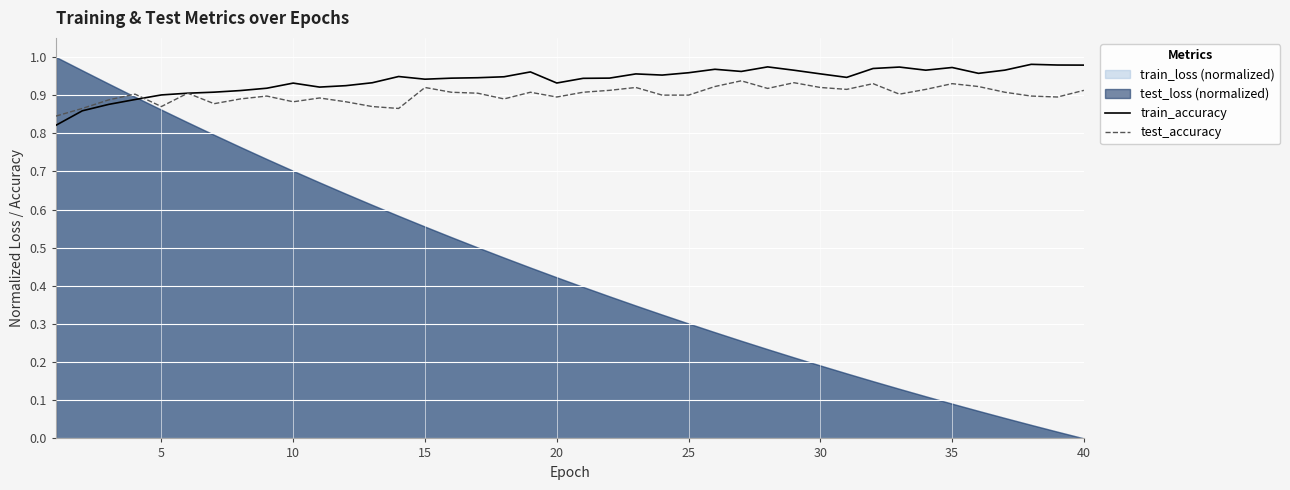

What is the difference between the maximum and minimum values in the test_accuracy series?

0.1